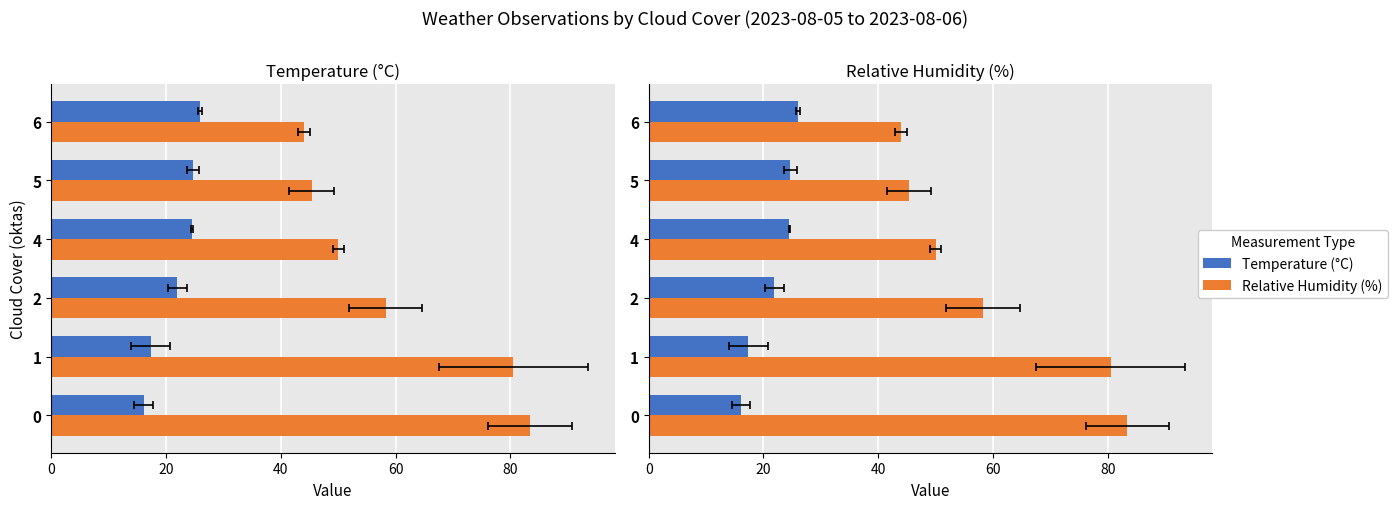

At how many categories does at least one series exceed 64?

2